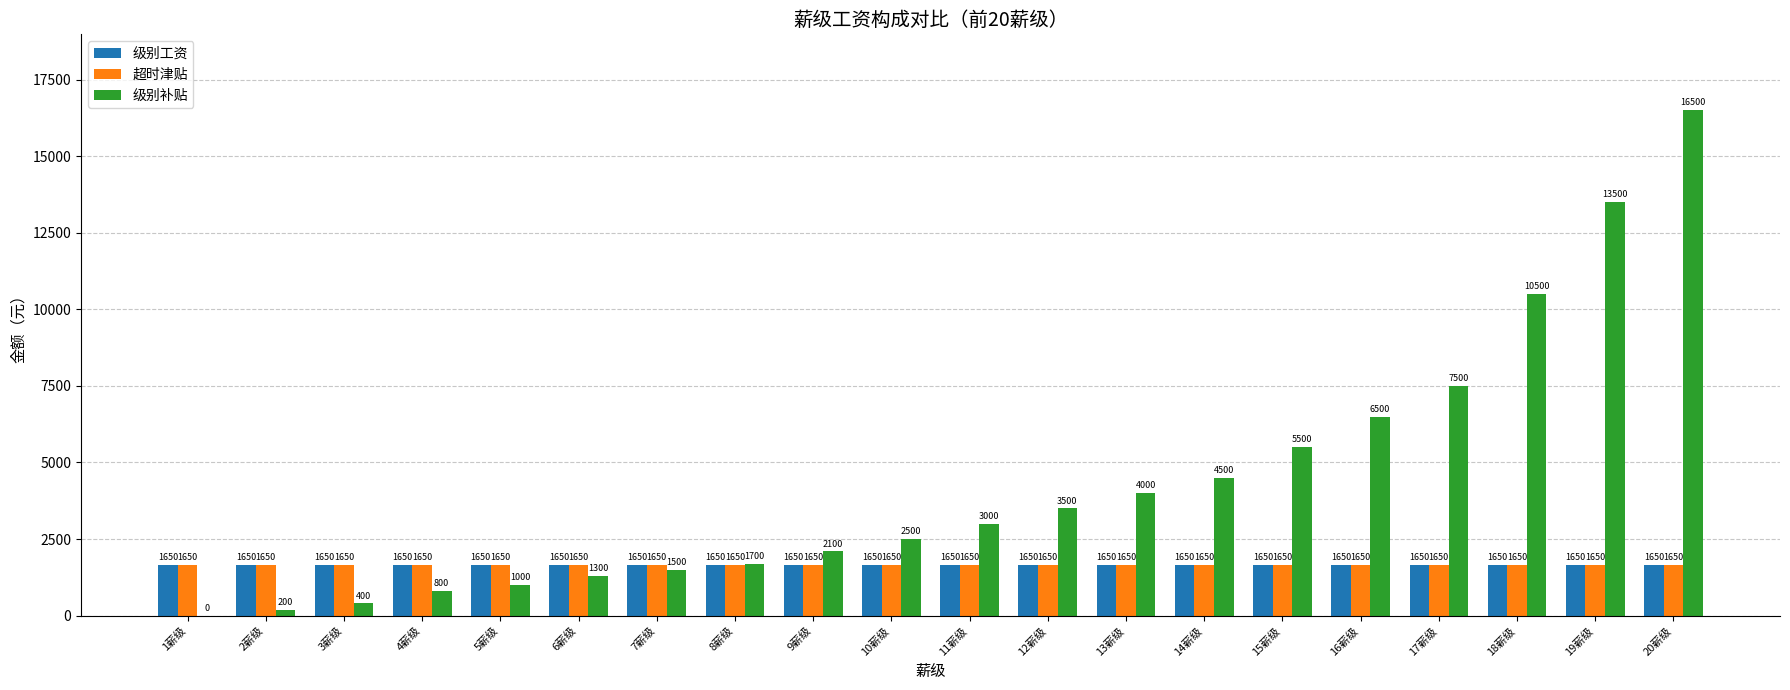

Is it true that 级别补贴 equals 1300 at 6薪级?

True